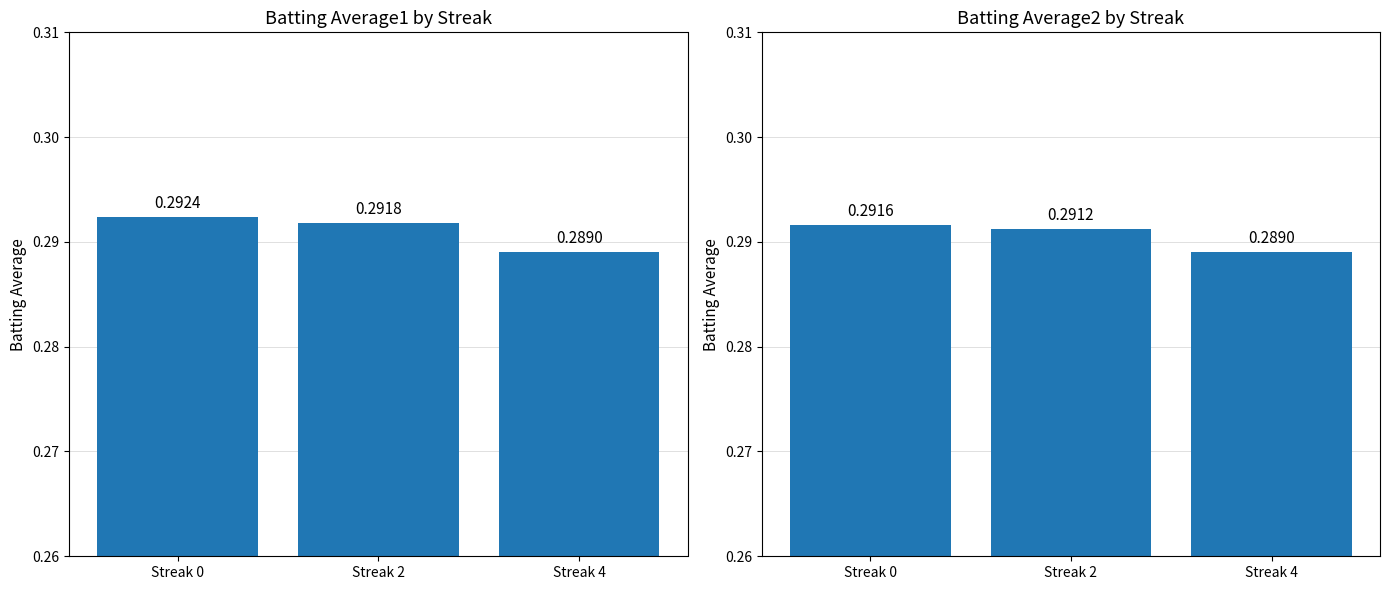

At which category is the sum across all series the highest?

Streak 0